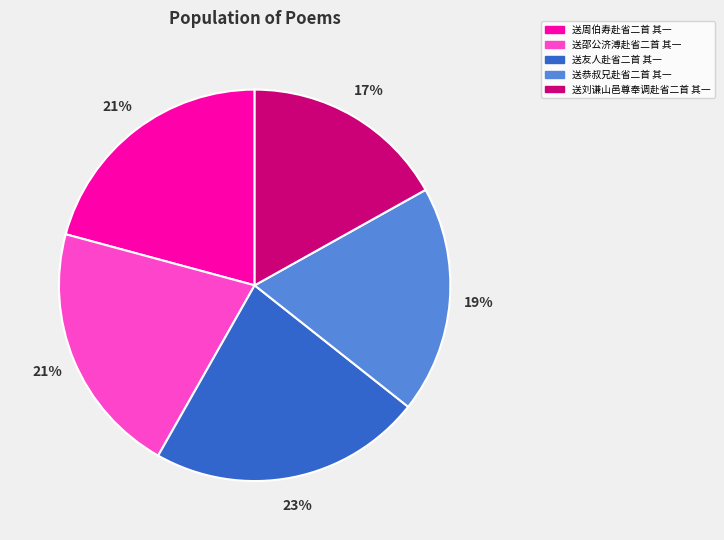

Is it true that 送周伯寿赴省二首 其一 is 31% of the pie?

False